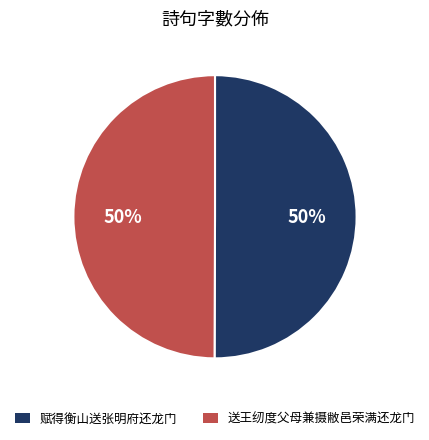

The 送王纫度父母兼摄敝邑荣满还龙门 slice represents 35% of the pie. True or false?

False